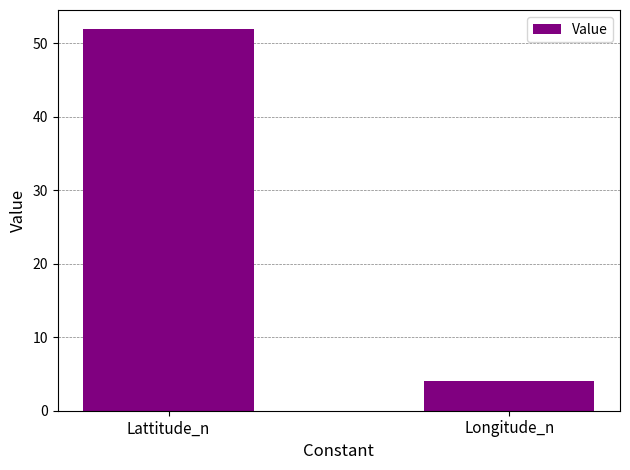

Reading right to left, extract all data points from this chart.

Longitude_n=4.1	Lattitude_n=51.9